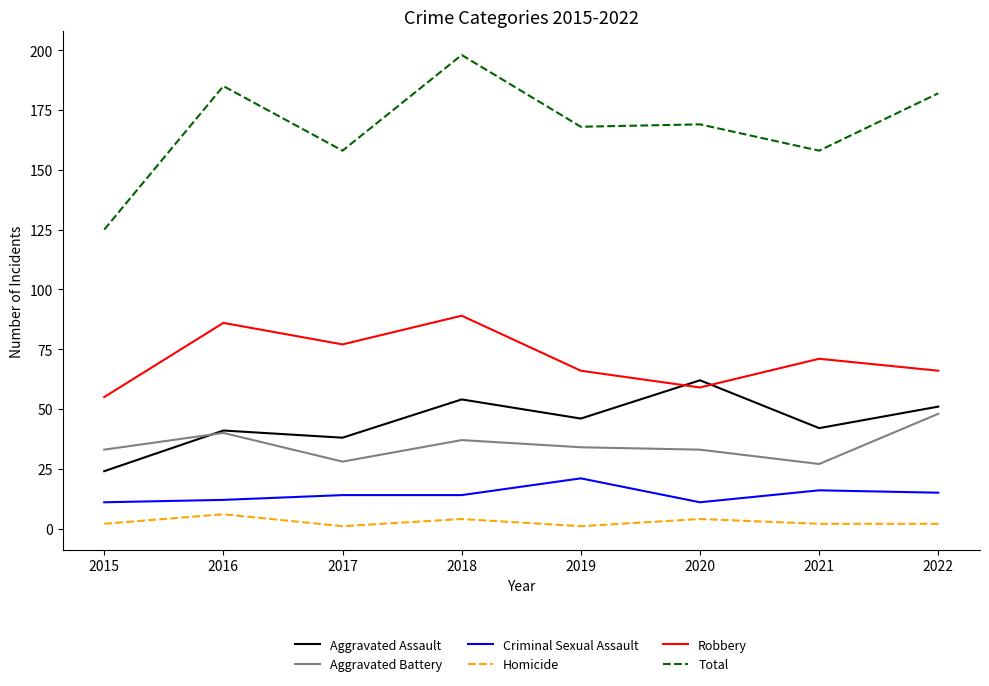

What is the difference between the second highest and second lowest values in the Aggravated Battery series?

12